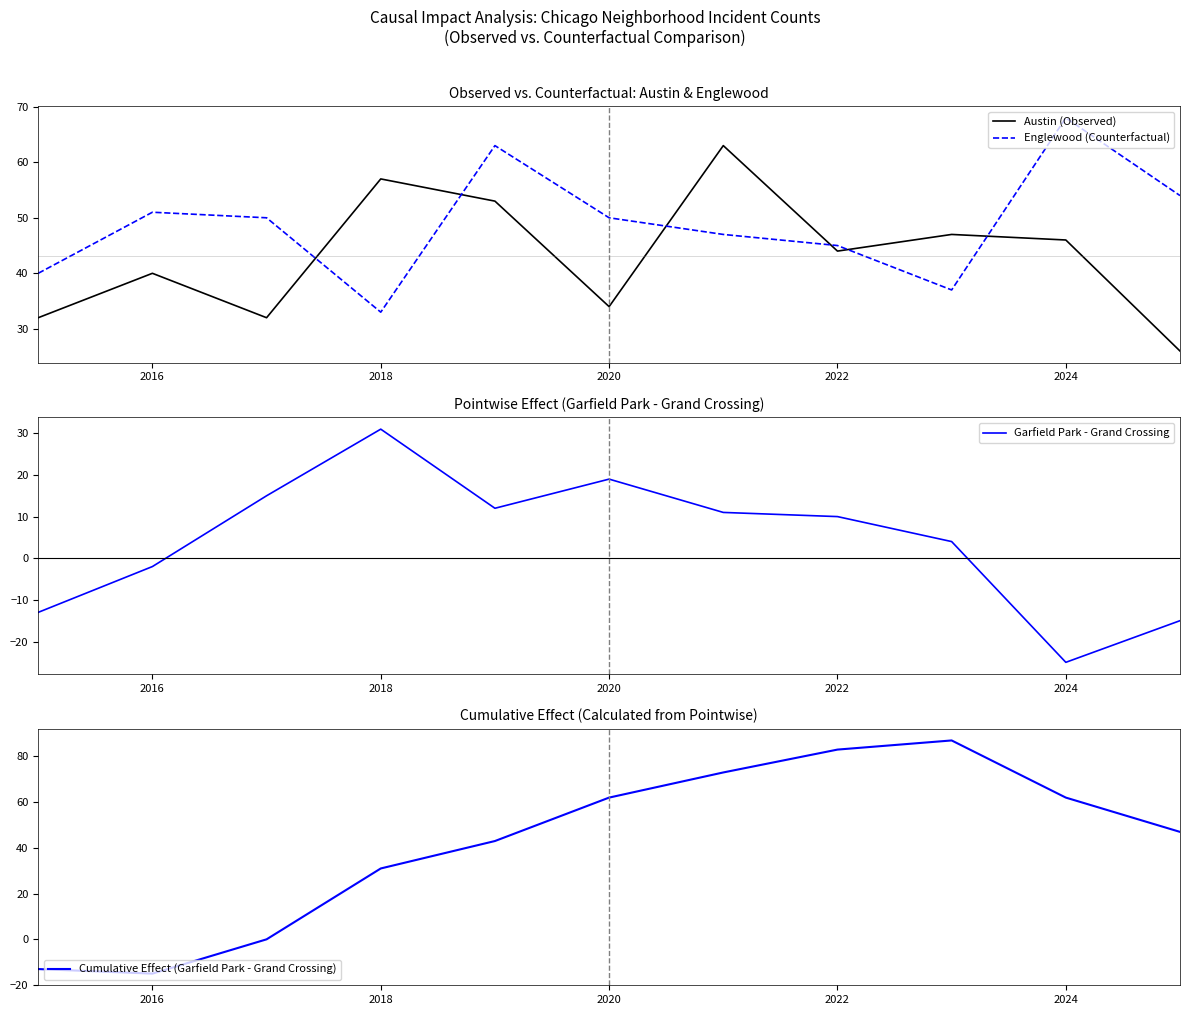

At which category does Englewood (Counterfactual) reach its first local valley?

2018